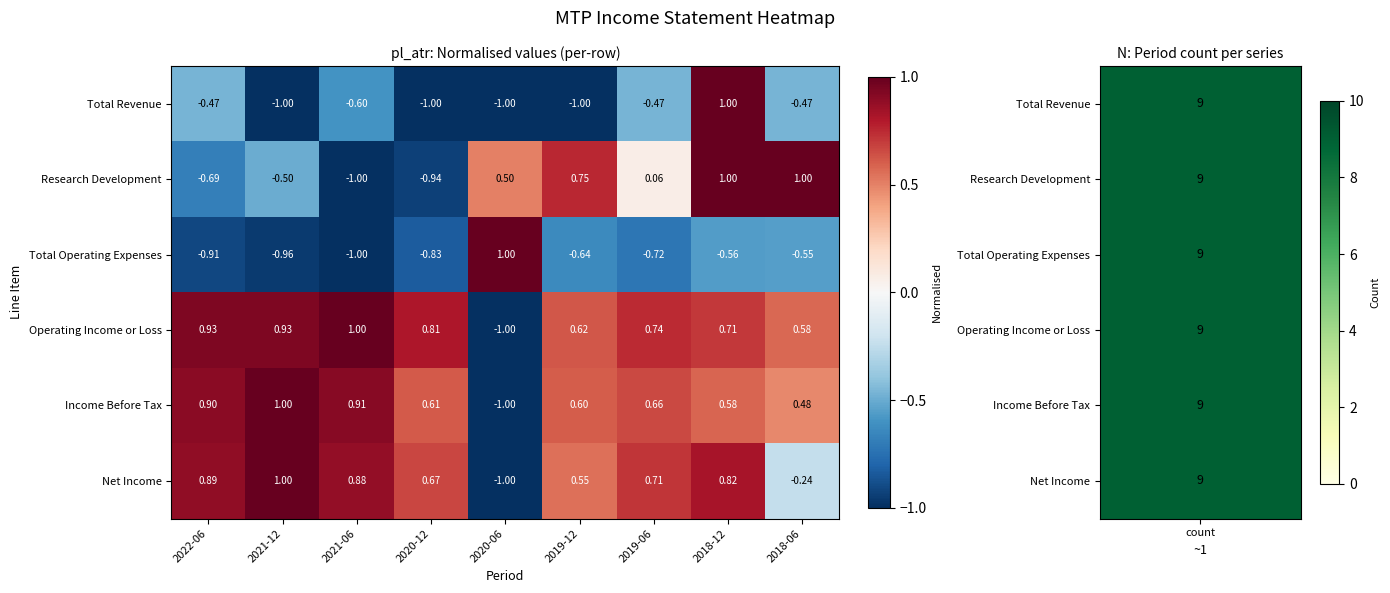

At 2018-06, list the series in order from largest to smallest.

Research Development, Operating Income or Loss, Income Before Tax, Net Income, Total Revenue, Total Operating Expenses